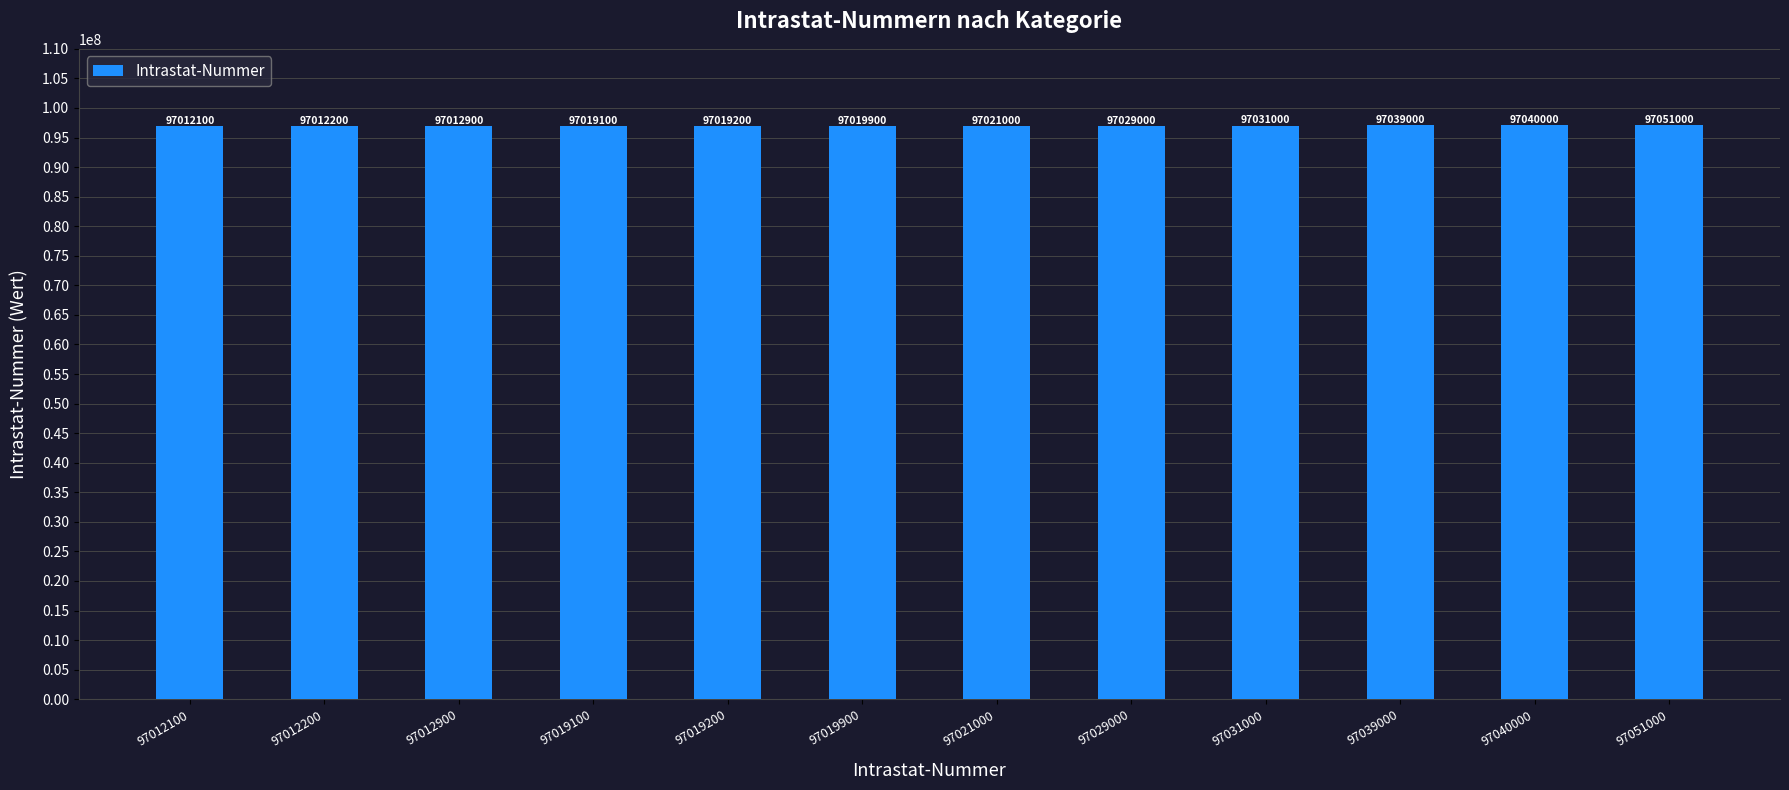

What is the sum of all values?

1164306400